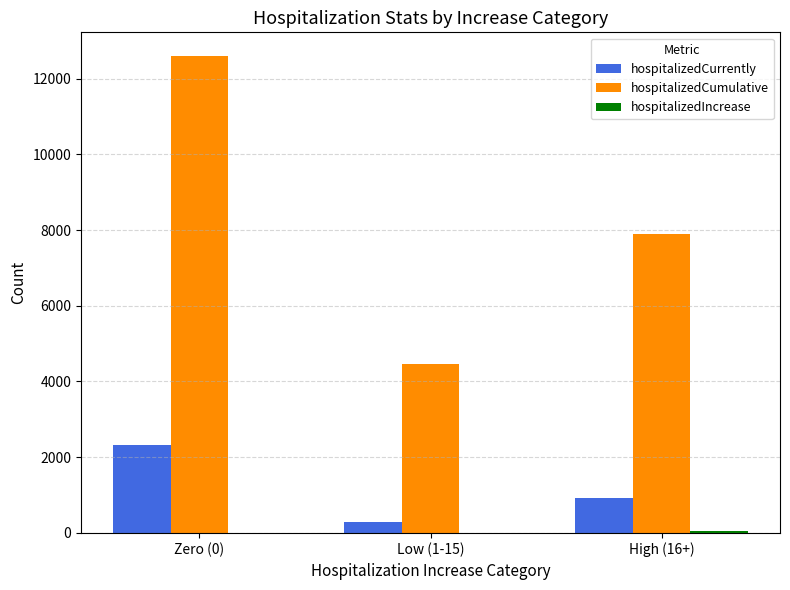

Which series has the largest range (max minus min)?

hospitalizedCumulative